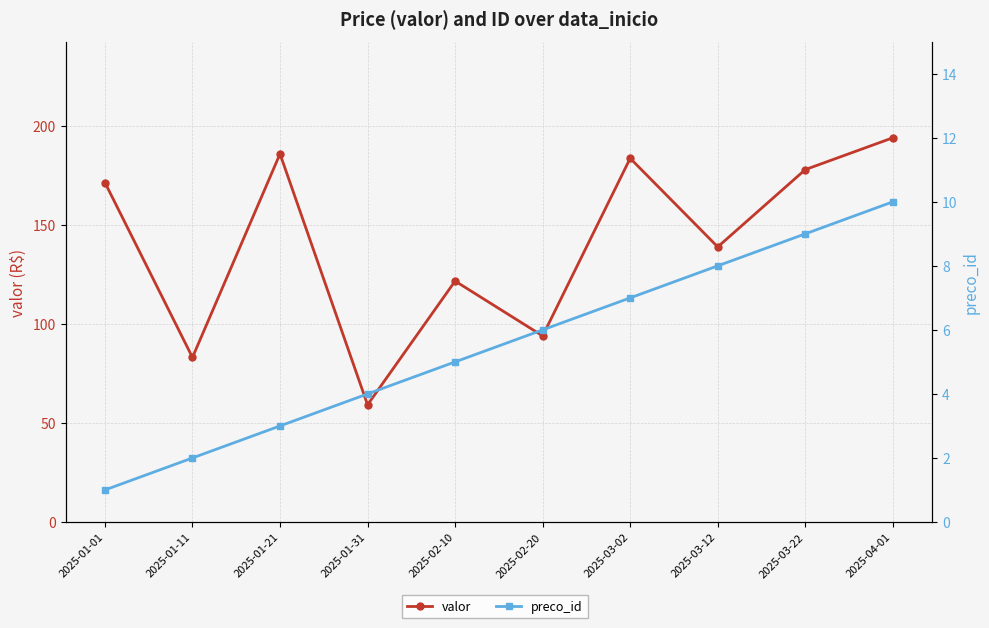

The value of preco_id at 2025-02-10 is 5.0. True or false?

True